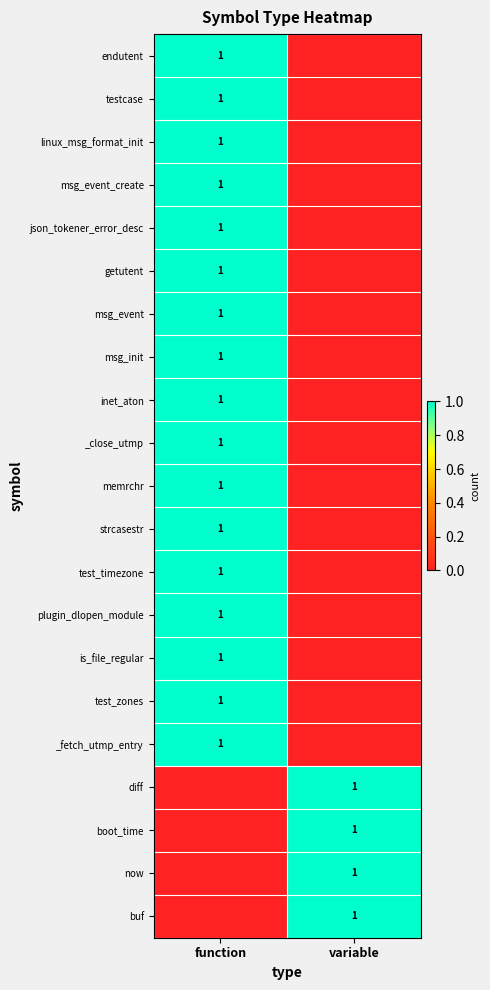

What is the difference between the highest and lowest values at function?

1